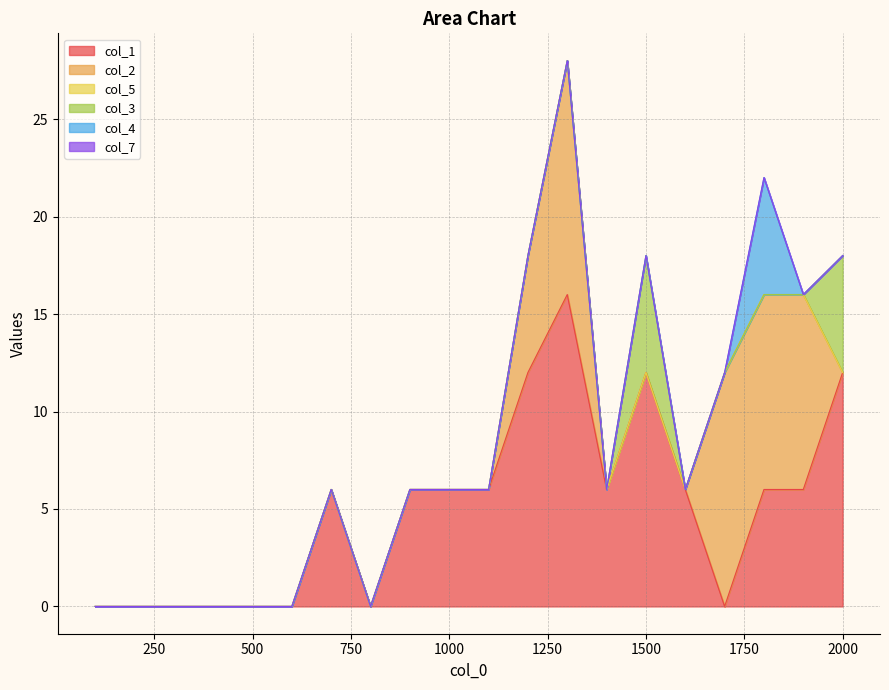

True or false: col_7 has a value of 0 at 1700.0.

True